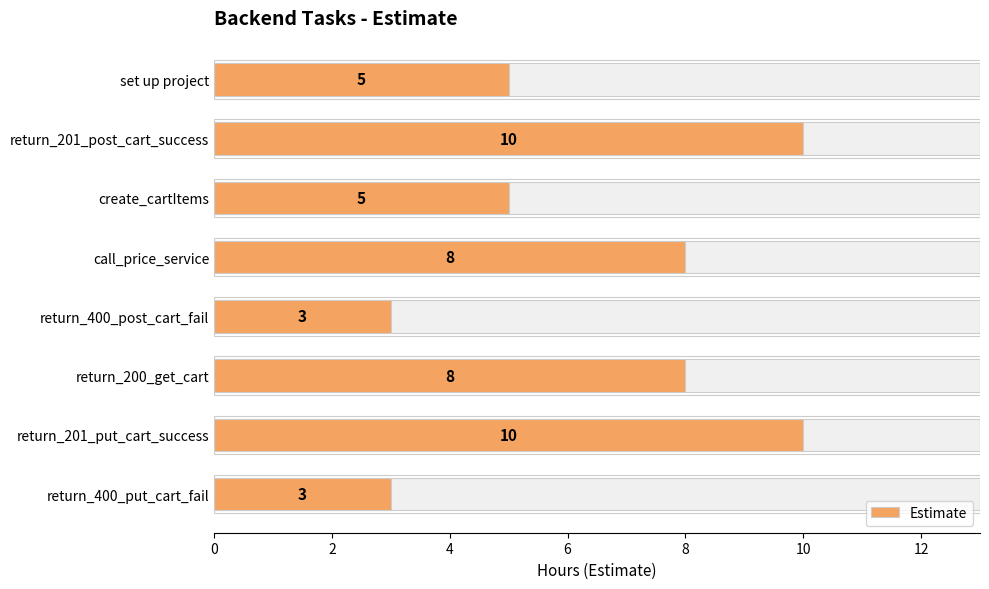

What is the value of the 3rd bar from the left?

5